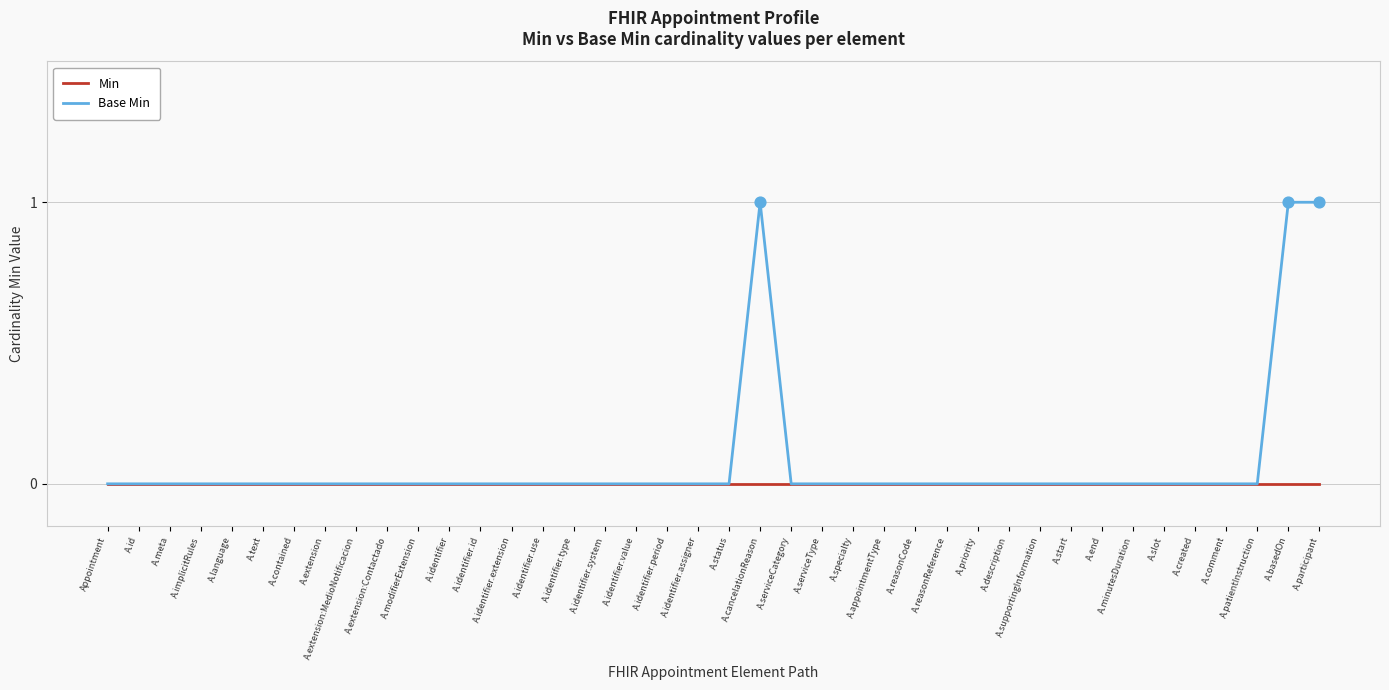

Which series has the widest spread of values?

Base Min